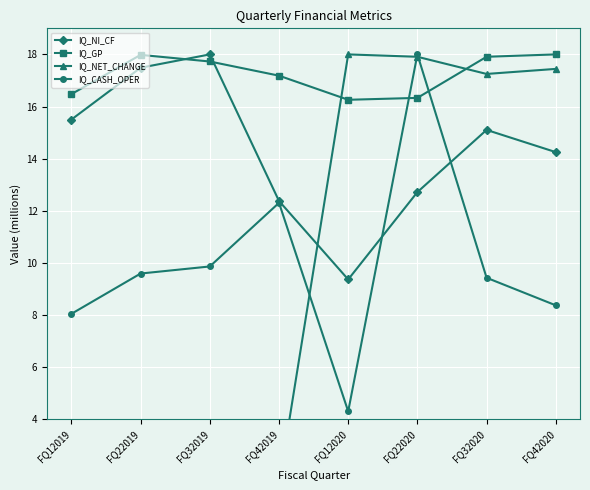

How many times do IQ_NI_CF and IQ_GP cross each other?

2